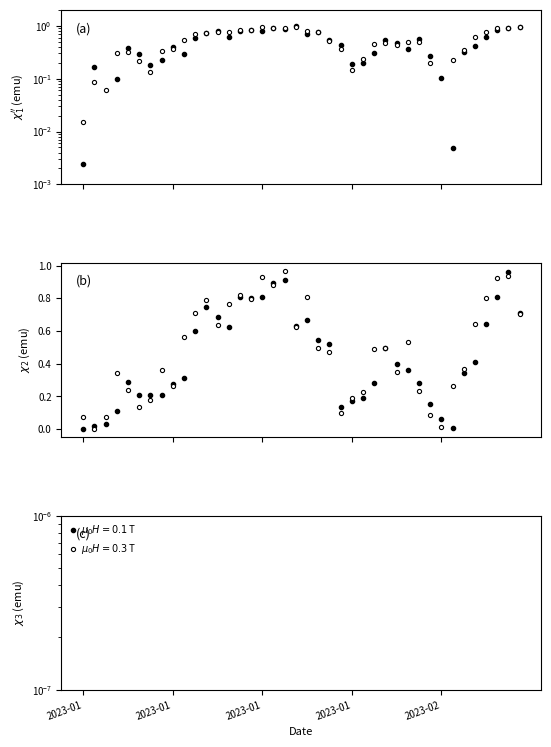

Is it true that Close equals 0.3 at 12?

False